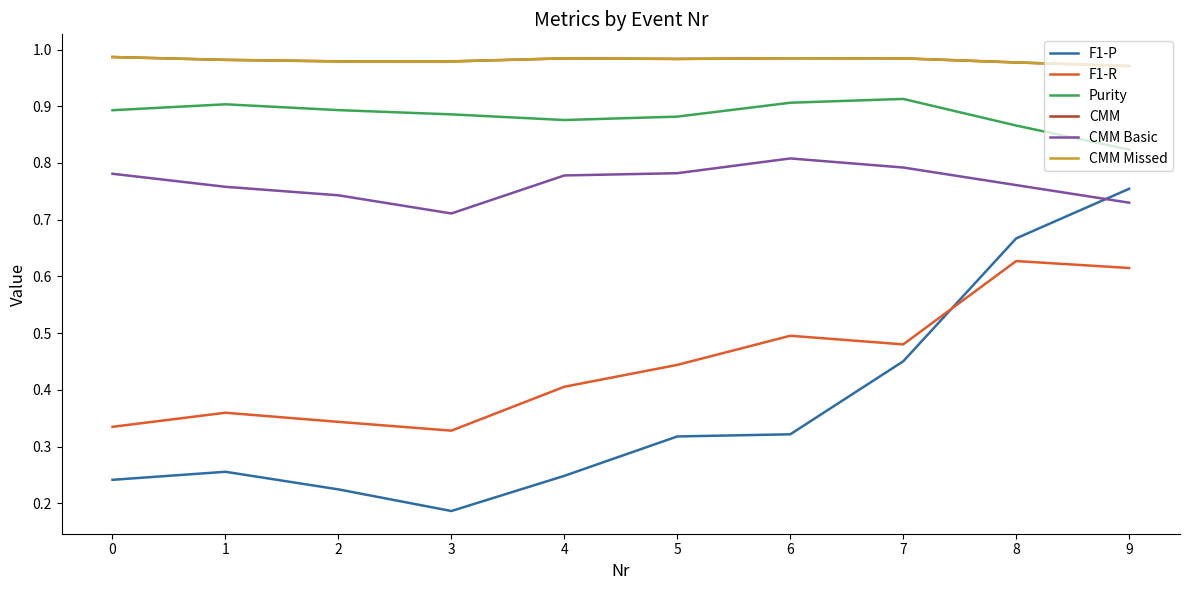

Reading left to right, what are all the values shown in this chart?

F1-P: 0=0.2	1=0.3	2=0.2	3=0.2	4=0.2	5=0.3	6=0.3	7=0.5	8=0.7	9=0.8
F1-R: 0=0.3	1=0.4	2=0.3	3=0.3	4=0.4	5=0.4	6=0.5	7=0.5	8=0.6	9=0.6
Purity: 0=0.9	1=0.9	2=0.9	3=0.9	4=0.9	5=0.9	6=0.9	7=0.9	8=0.9	9=0.8
CMM: 0=1.0	1=1.0	2=1.0	3=1.0	4=1.0	5=1.0	6=1.0	7=1.0	8=1.0	9=1.0
CMM Basic: 0=0.8	1=0.8	2=0.7	3=0.7	4=0.8	5=0.8	6=0.8	7=0.8	8=0.8	9=0.7
CMM Missed: 0=1.0	1=1.0	2=1.0	3=1.0	4=1.0	5=1.0	6=1.0	7=1.0	8=1.0	9=1.0